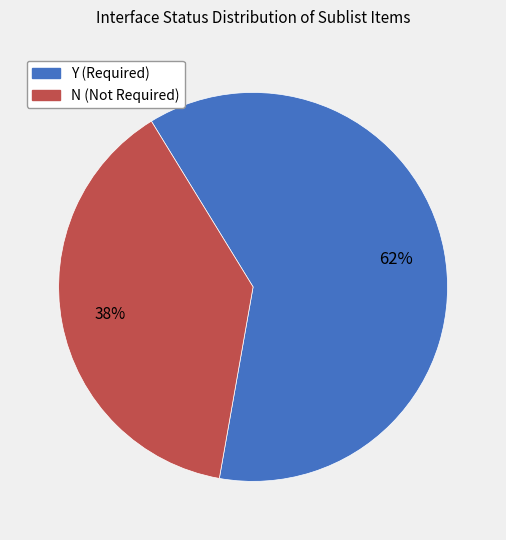

What is the largest slice in the pie chart?

Y